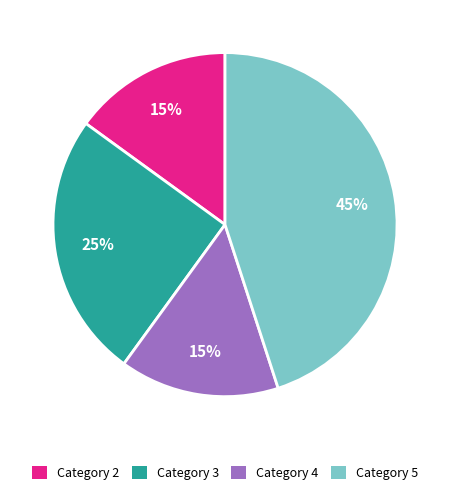

True or false: Category 3 accounts for 25% of the total.

True